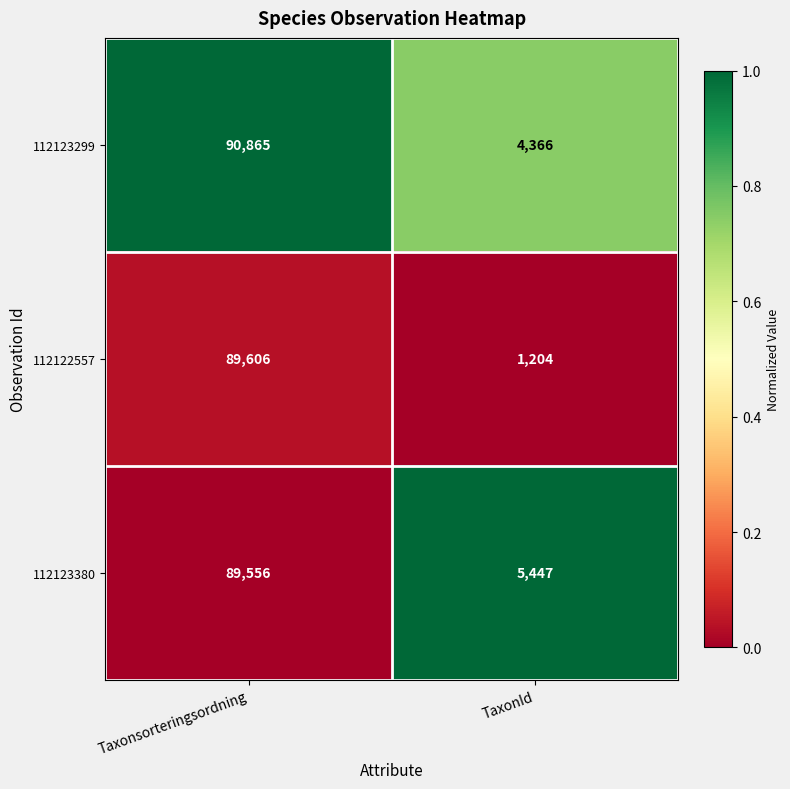

What is the sum of the 112123380 values at TaxonId and Taxonsorteringsordning?

95003